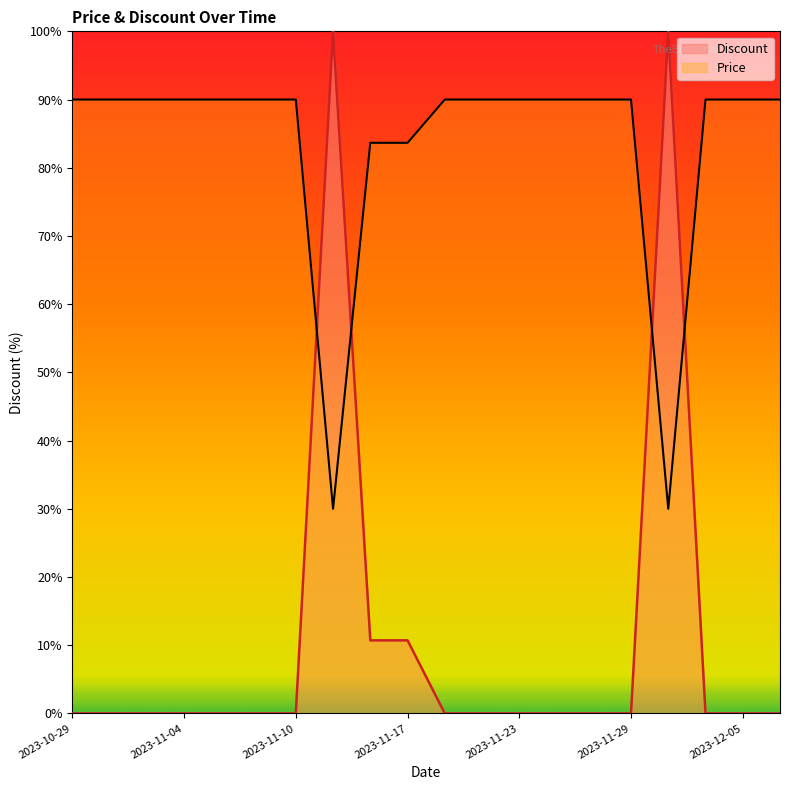

What are all the series names shown in the legend?

Discount, Price